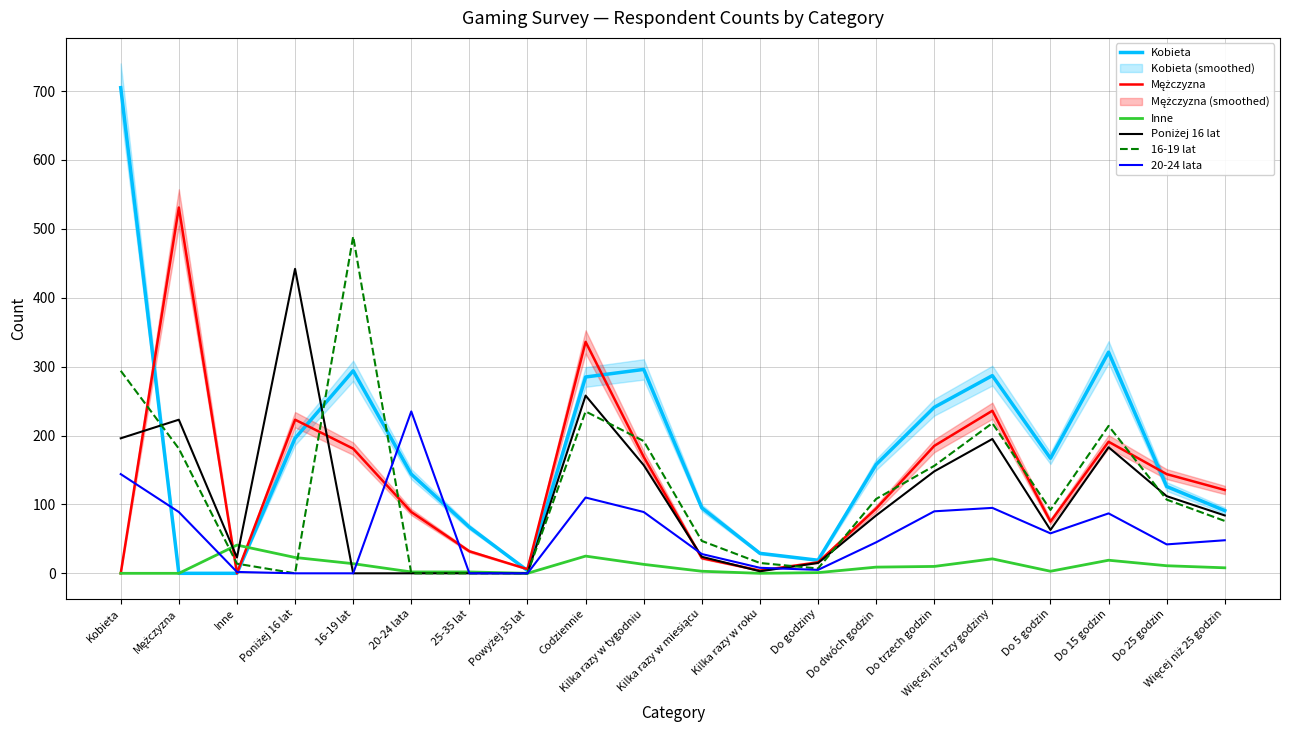

What is the difference between the Poniżej 16 lat values at 20-24 lata and Kilka razy w miesiącu?

24